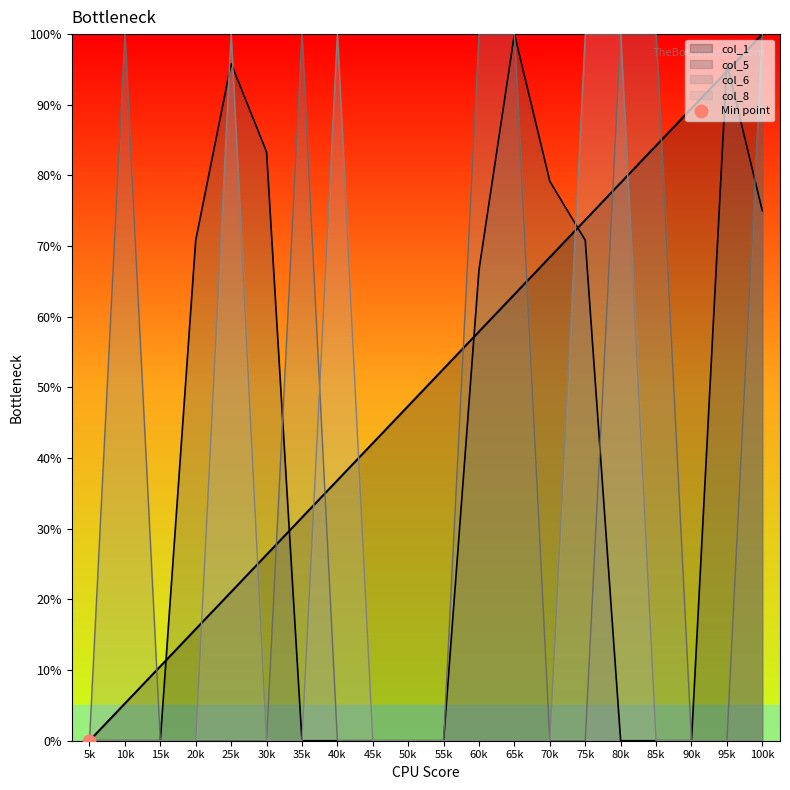

Which series has the largest total across all categories?

col_1